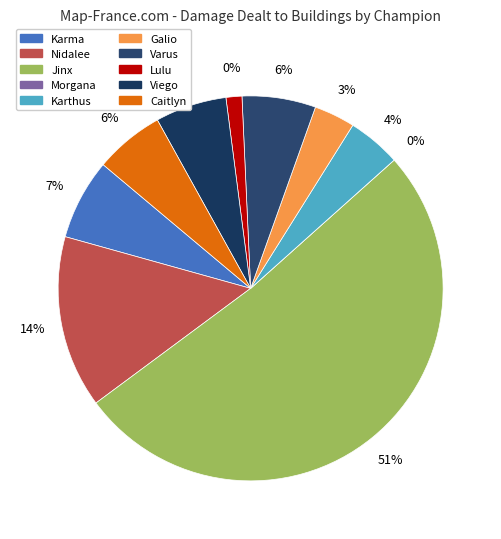

How many slices are in this pie chart?

10